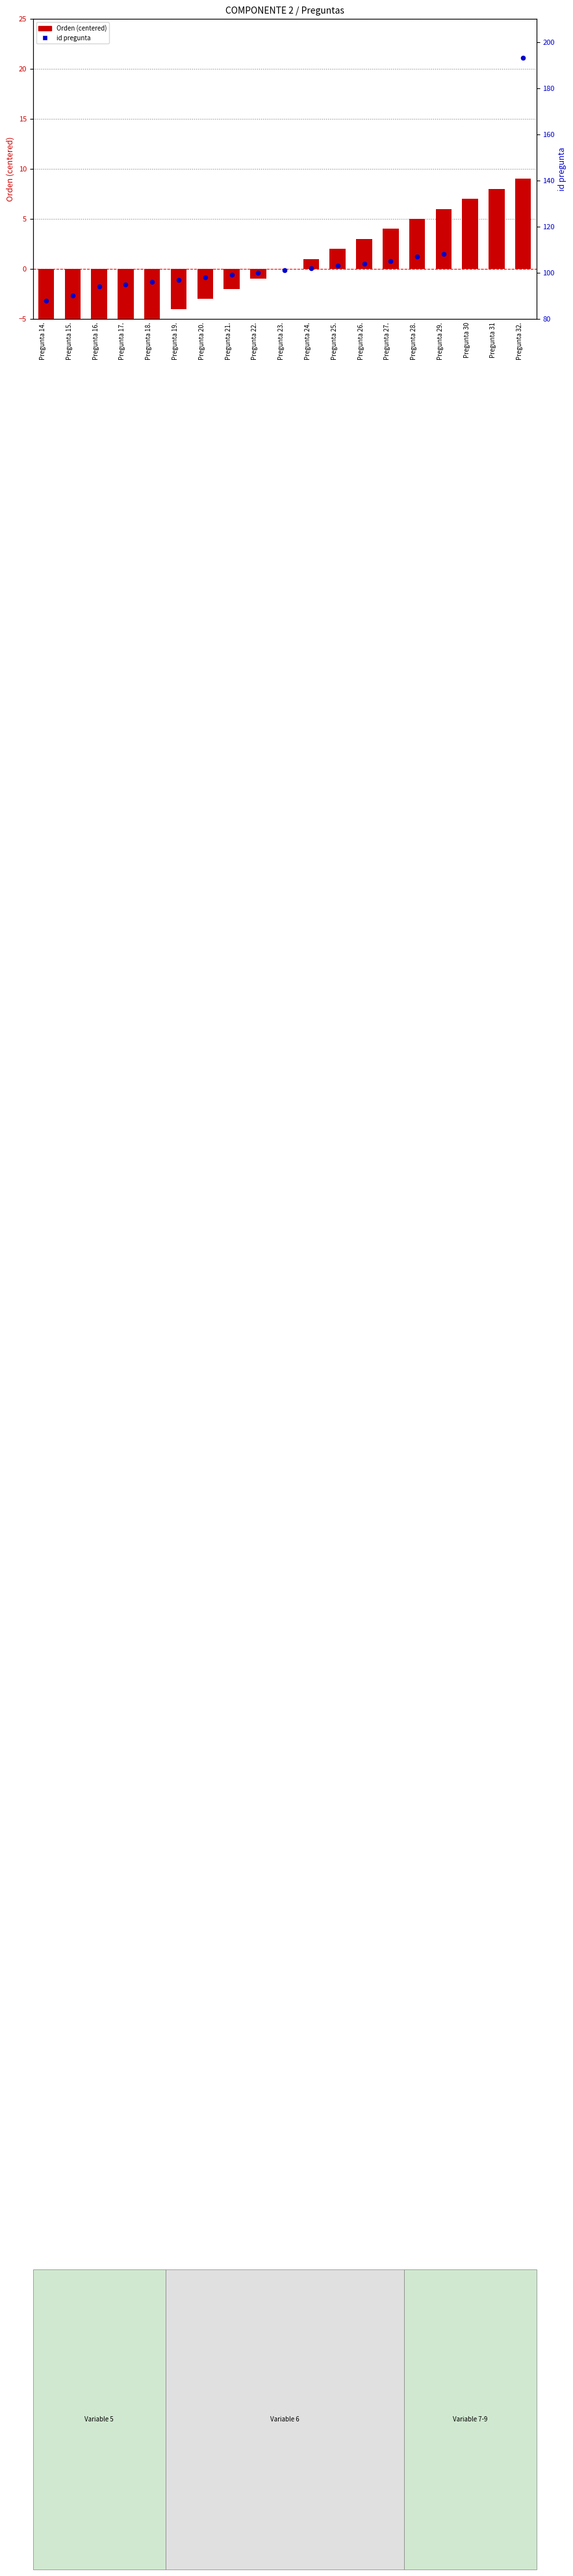

Is the value of id pregunta at Pregunta 30 greater than the value of Orden (centered) at Pregunta 26.?

No